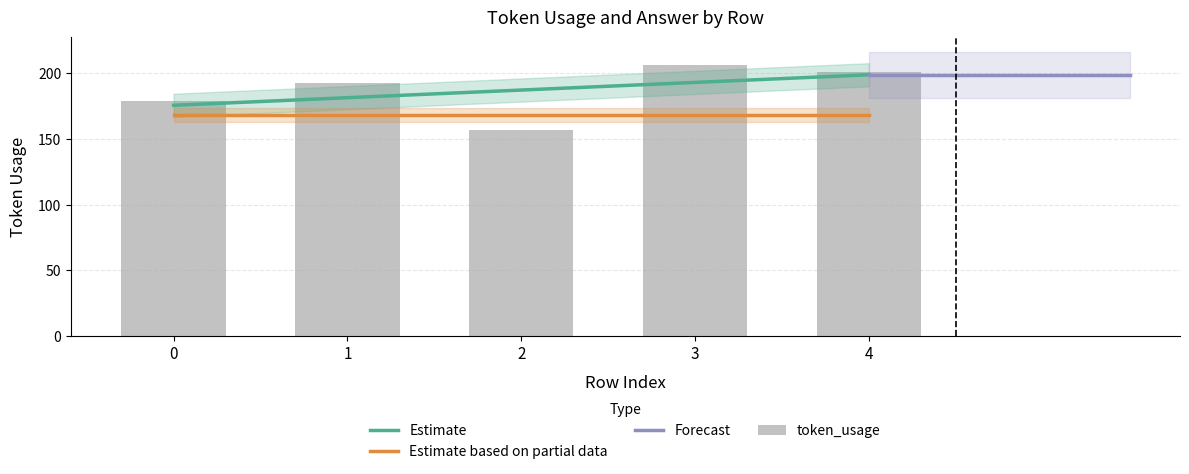

At which category does the chart reach its minimum across all series?

2